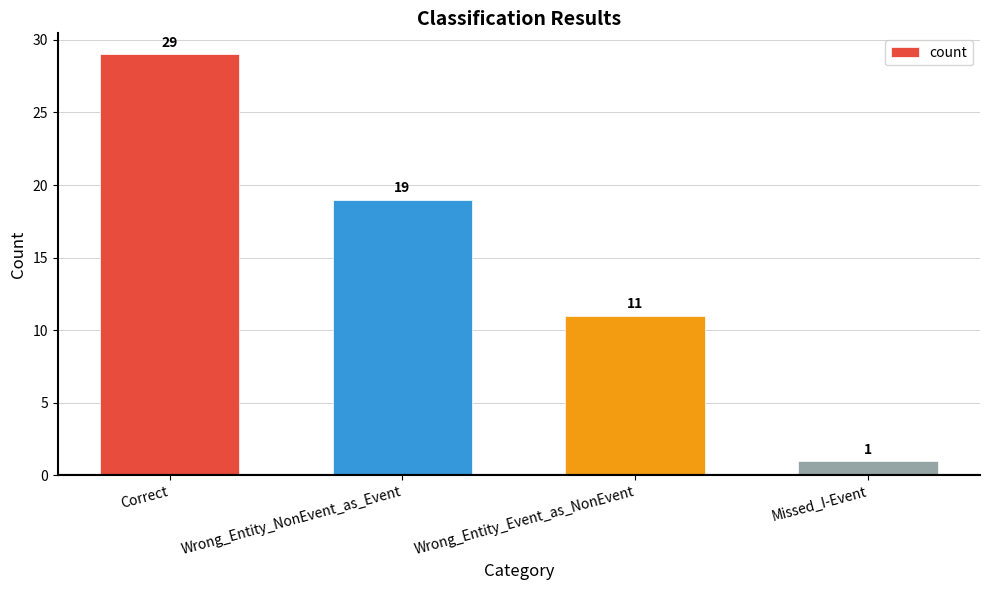

Which has a higher value, Missed_I-Event or Correct?

Correct